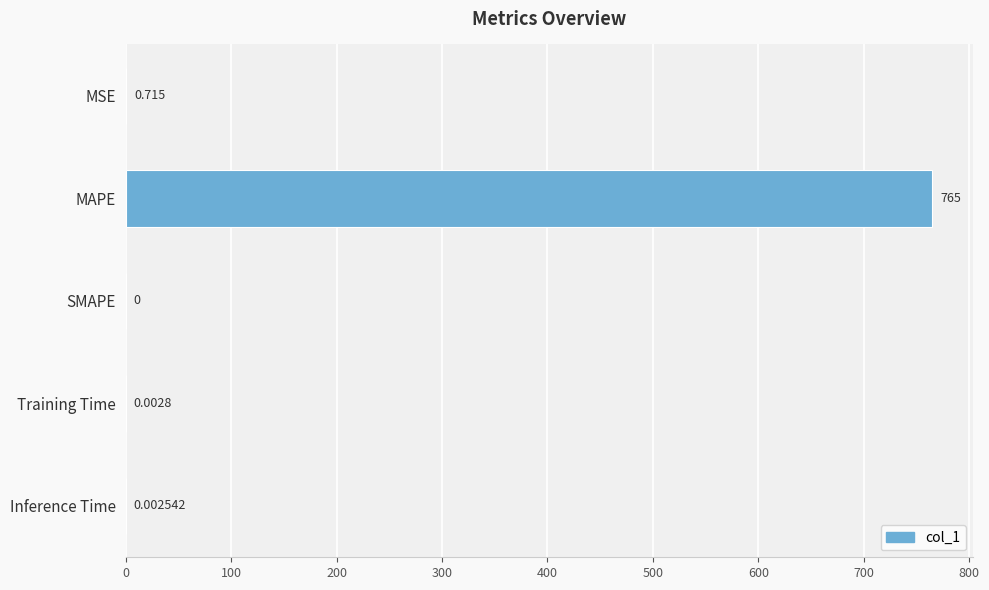

What is the sum of all values?

765.7